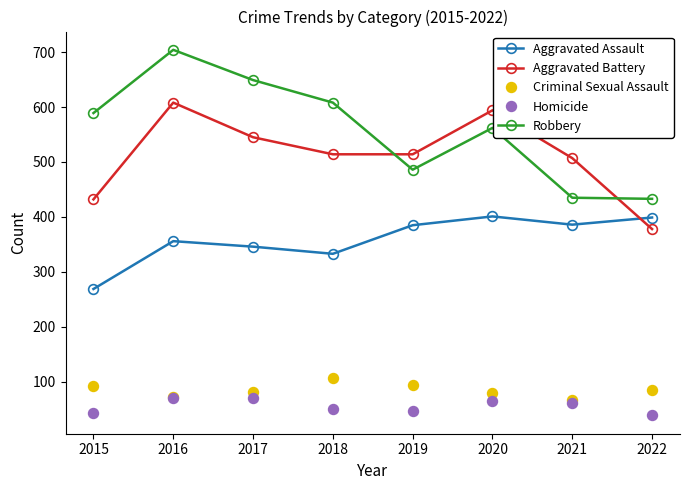

Count the number of data series in this chart.

5